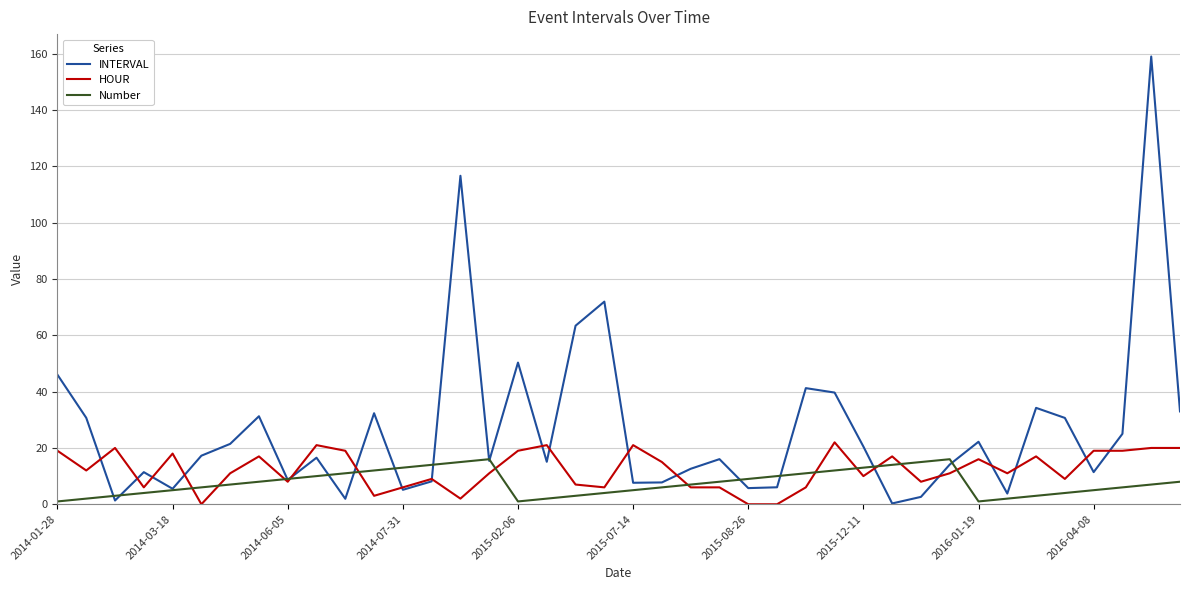

Does the chart display data point markers on the line(s)?

No